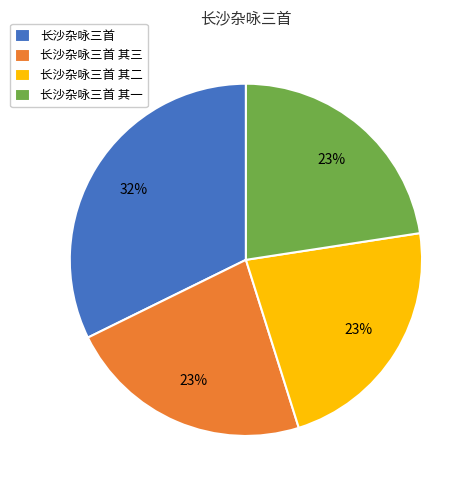

How many segments does this pie chart have?

4